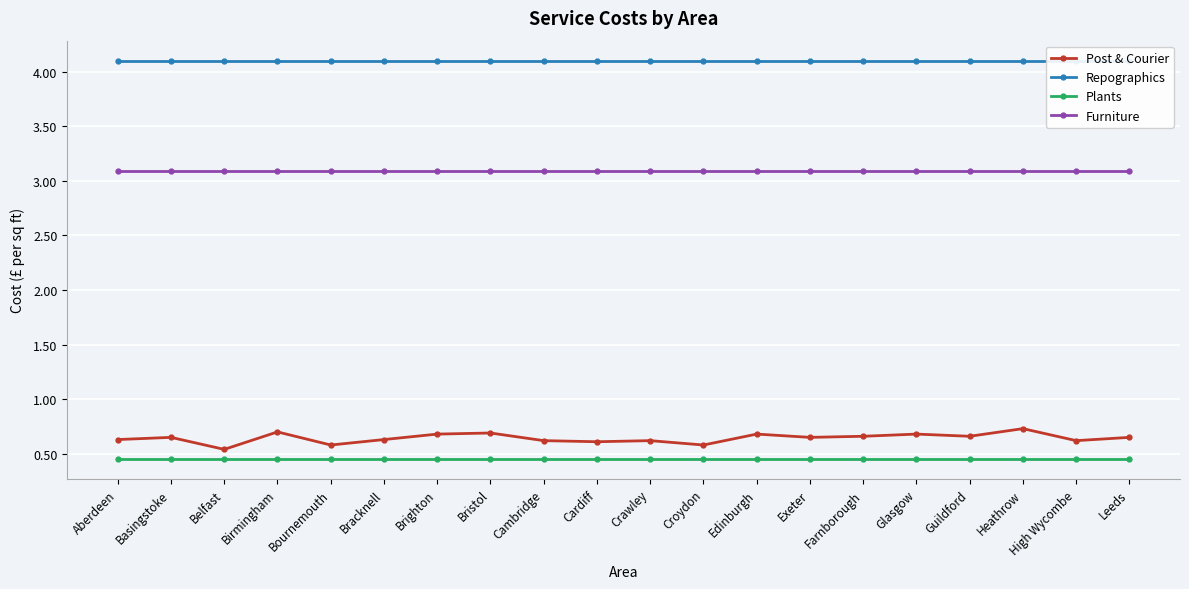

True or false: Furniture and Repographics cross at least once.

False